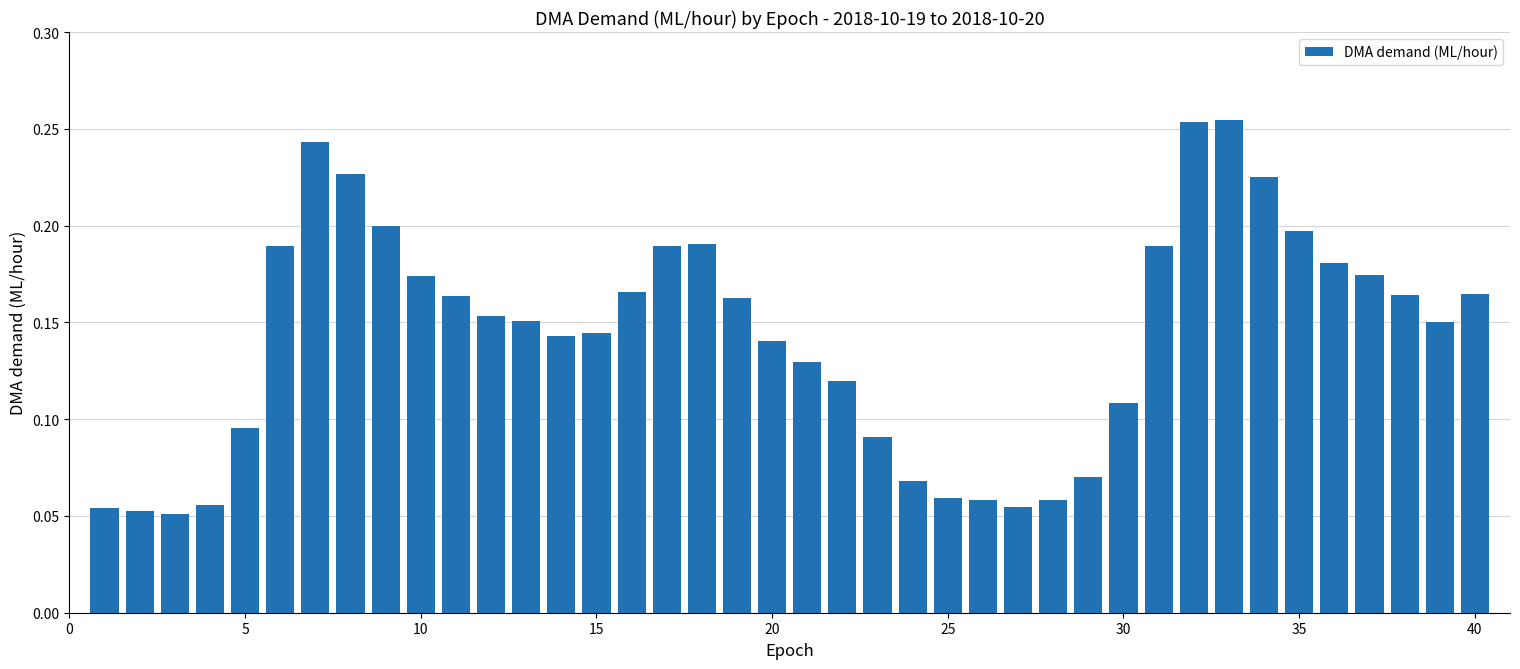

What is the sum of all values?

5.7